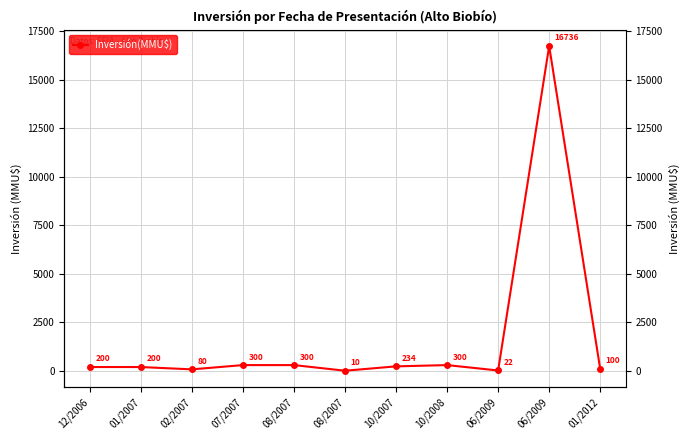

What is the sum of the values at 02/2007 and 06/2009?

102